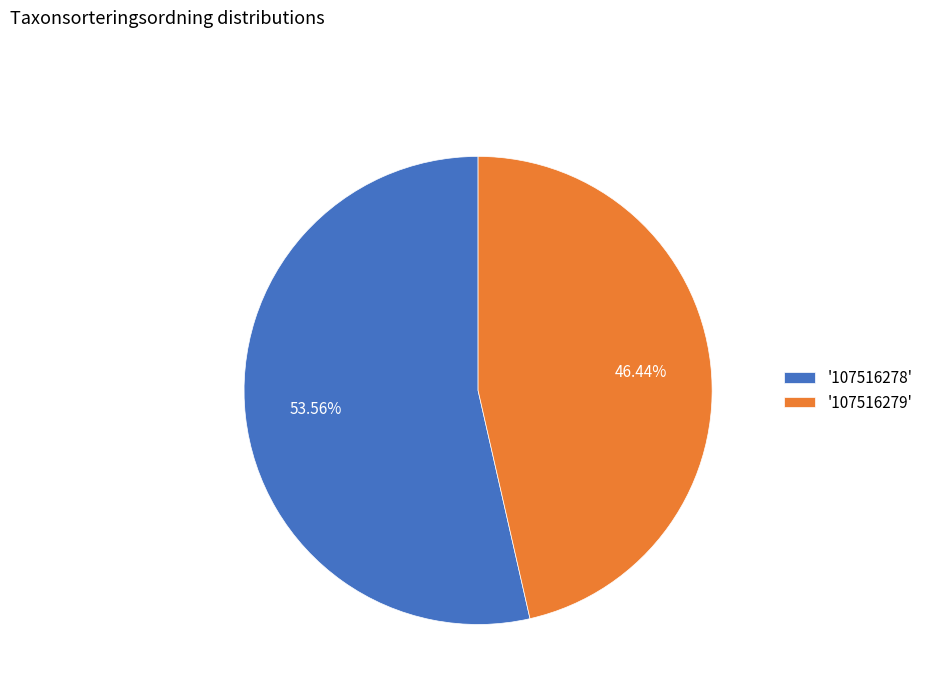

To the nearest percent, what is the difference between the largest and smallest slice percentages?

7%